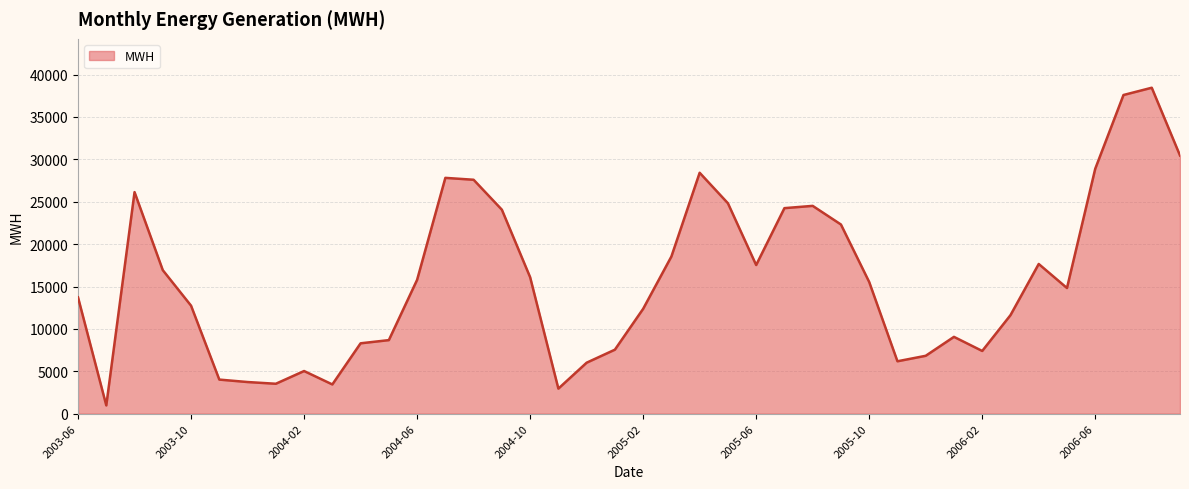

What is the minimum value shown in the chart?

974